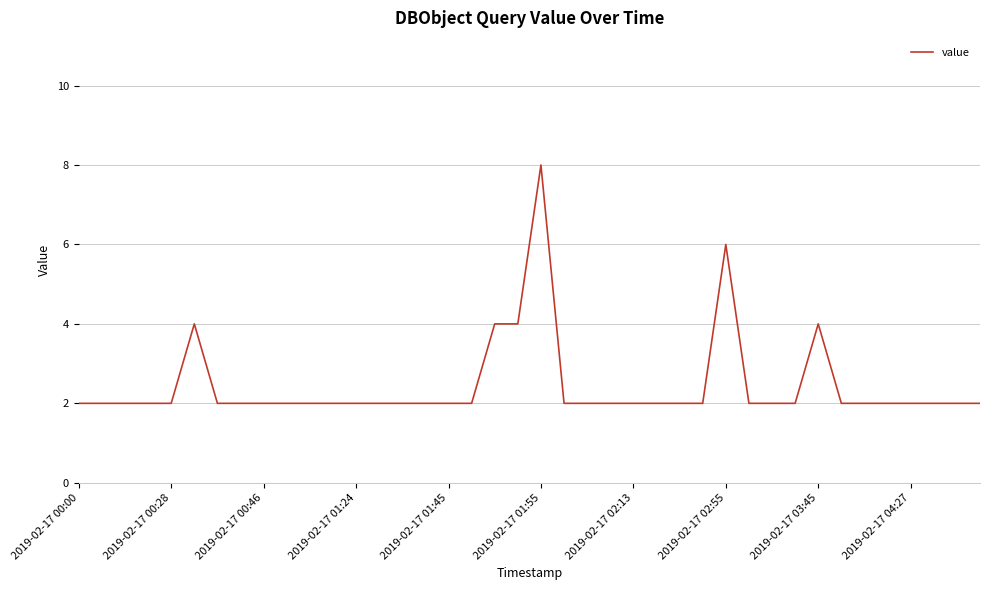

What is the maximum value shown in the chart?

8